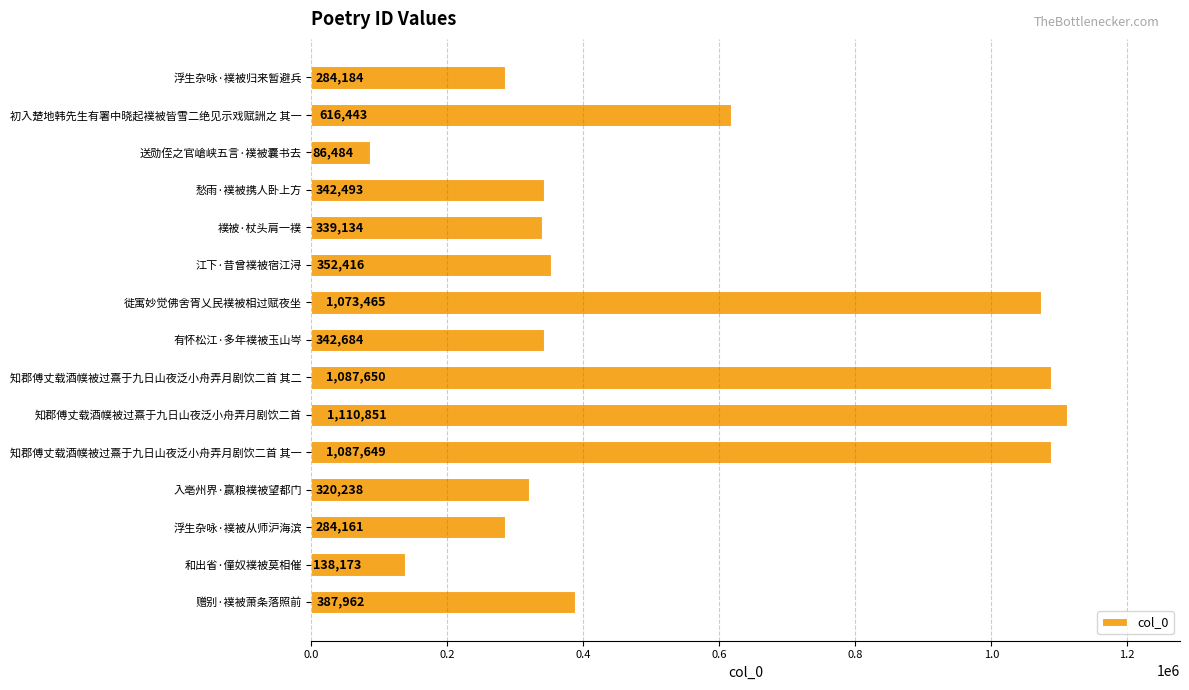

List the labels in order of value, largest first.

知郡傅丈载酒幞被过熹于九日山夜泛小舟弄月剧饮二首, 知郡傅丈载酒幞被过熹于九日山夜泛小舟弄月剧饮二首 其二, 知郡傅丈载酒幞被过熹于九日山夜泛小舟弄月剧饮二首 其一, 徙寓妙觉佛舍胥乂民襆被相过赋夜坐, 初入楚地韩先生有署中晓起襆被皆雪二绝见示戏赋詶之 其一, 赠别·襆被萧条落照前, 江下·昔曾襆被宿江浔, 有怀松江·多年襆被玉山岑, 愁雨·襆被携人卧上方, 襆被·杖头肩一襆, 入亳州界·赢粮襆被望都门, 浮生杂咏·襆被归来暂避兵, 浮生杂咏·襆被从师沪海滨, 和出省·僮奴襆被莫相催, 送勋侄之官嵢峡五言·襆被囊书去